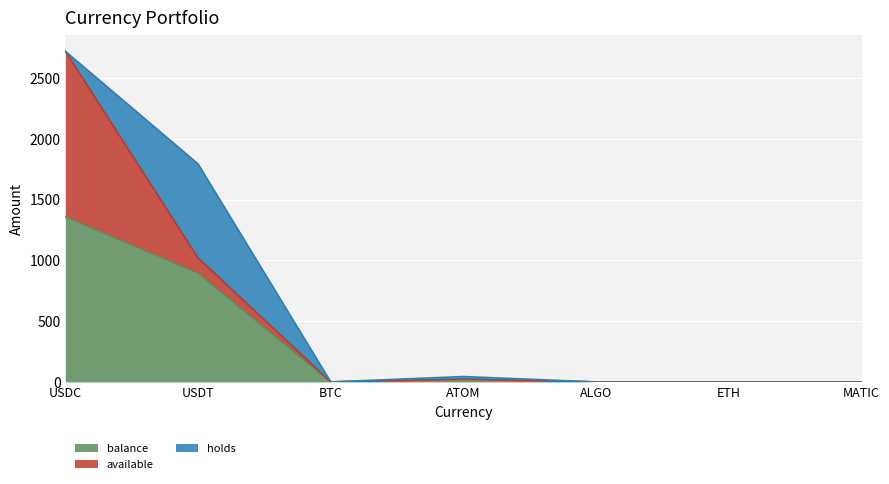

List the series in order of their overall mean, highest first.

balance, available, holds